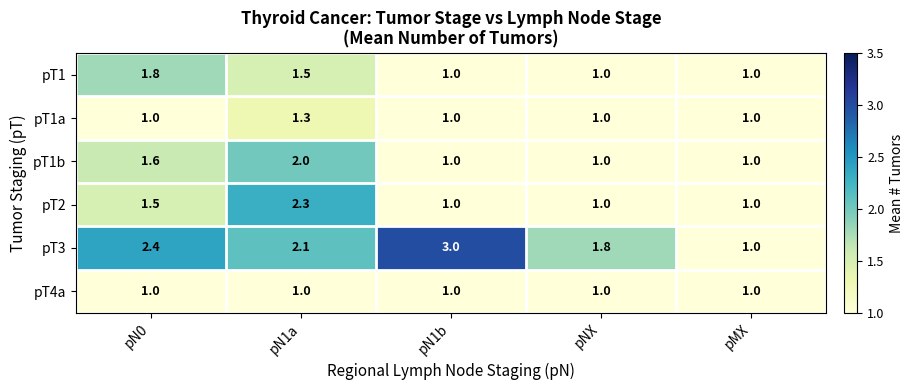

Reading right to left, what are all the values shown in this chart?

pT1: pMX=1.0	pNX=1.0	pN1b=1.0	pN1a=1.5	pN0=1.8
pT1a: pMX=1.0	pNX=1.0	pN1b=1.0	pN1a=1.3	pN0=1.0
pT1b: pMX=1.0	pNX=1.0	pN1b=1.0	pN1a=2.0	pN0=1.6
pT2: pMX=1.0	pNX=1.0	pN1b=1.0	pN1a=2.3	pN0=1.5
pT3: pMX=1.0	pNX=1.8	pN1b=3.0	pN1a=2.1	pN0=2.4
pT4a: pMX=1.0	pNX=1.0	pN1b=1.0	pN1a=1.0	pN0=1.0